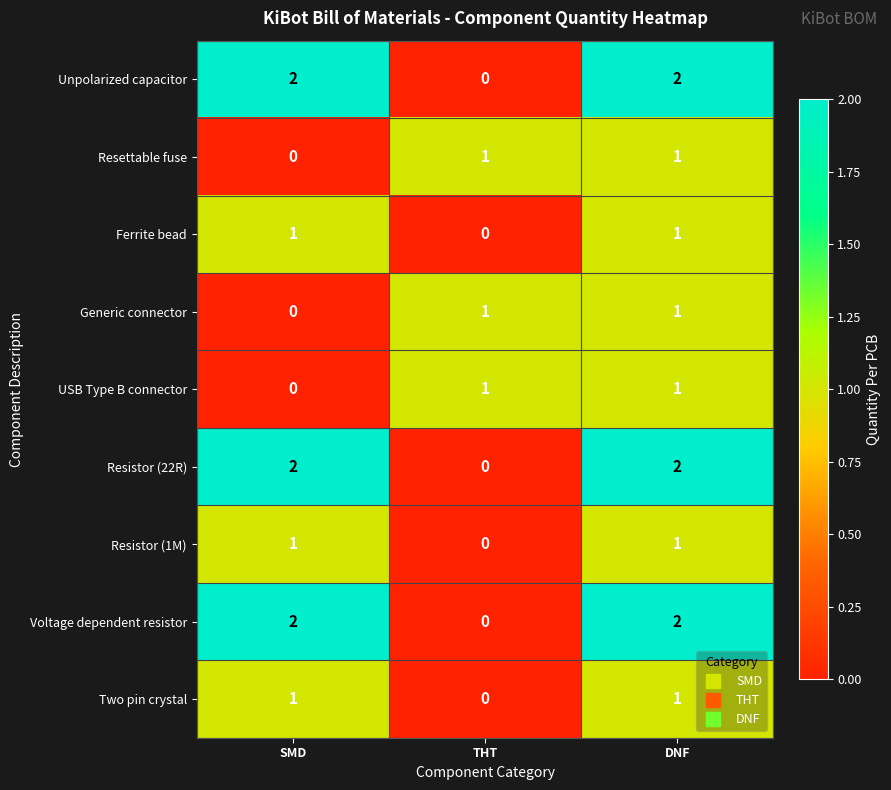

What is the sum of the Voltage dependent resistor values at SMD and DNF?

4